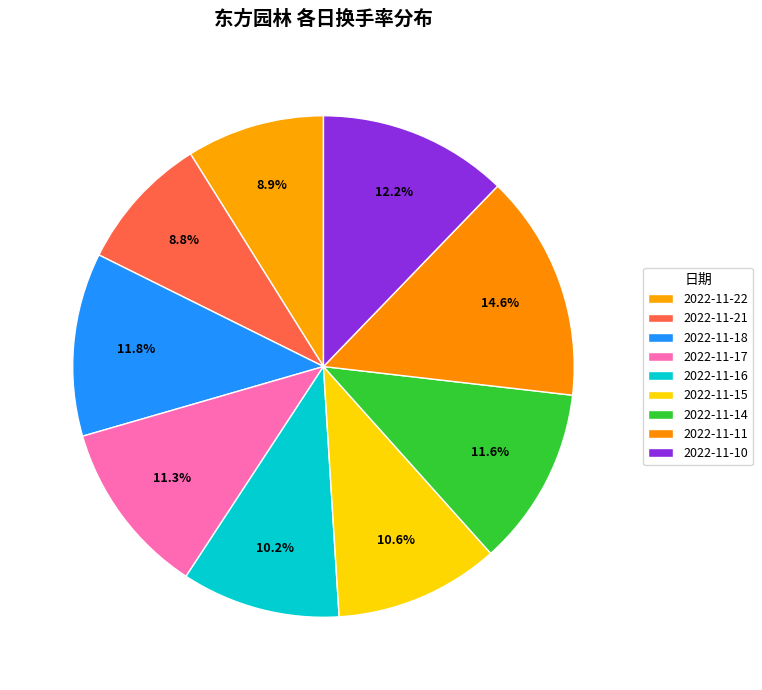

The 2022-11-10 slice represents 12% of the pie. True or false?

True